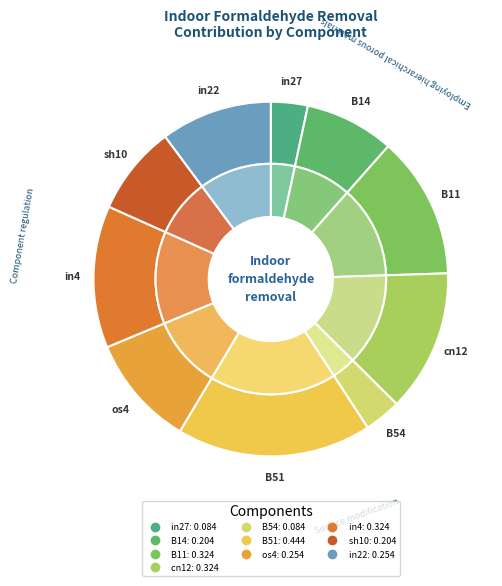

Is B54 the majority of the pie?

No